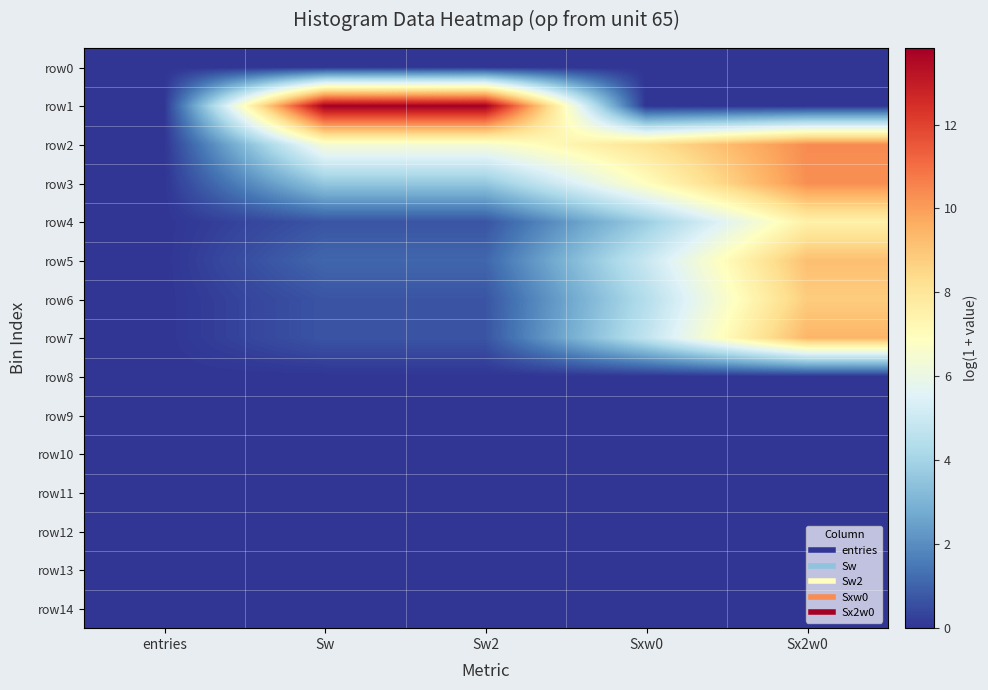

What is the maximum value shown in the chart?

13.8